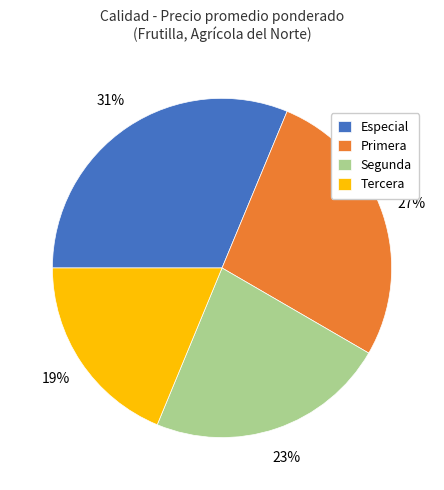

Count the number of slices in the pie.

4